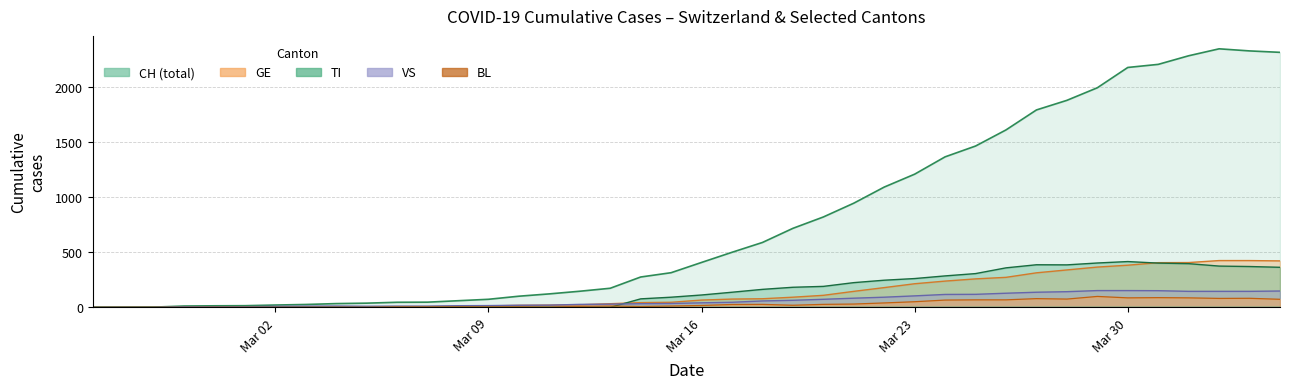

True or false: GE and CH intersect in this chart.

False